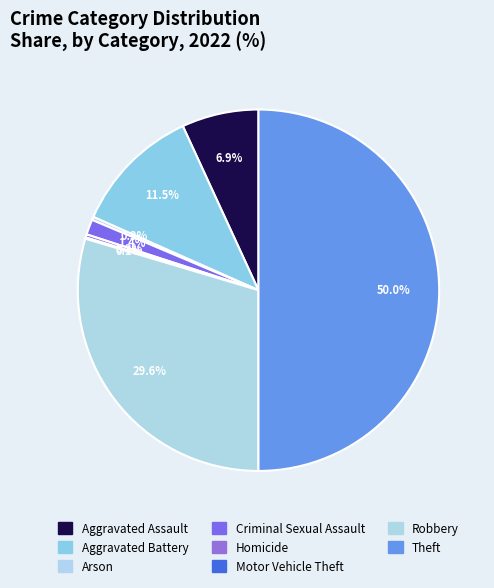

To the nearest percent, what is the difference between the largest and smallest slice percentages?

50%